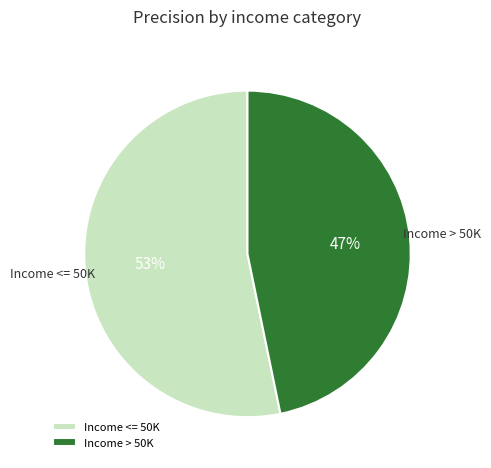

To the nearest percent, what percentage of the pie is Income <= 50K?

53%